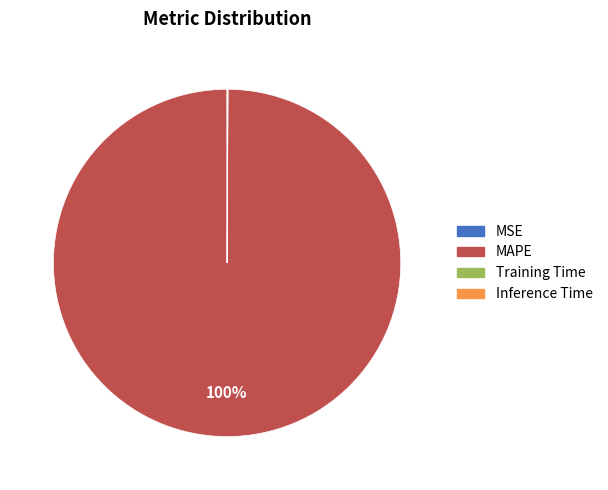

Which category accounts for the majority?

MAPE